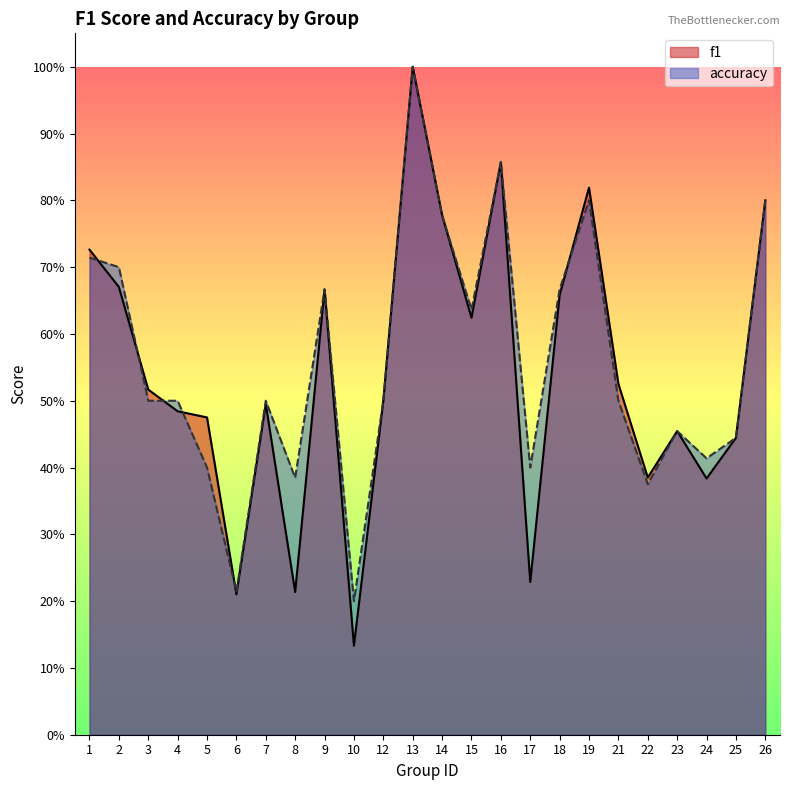

How many lines are shown in the chart?

2